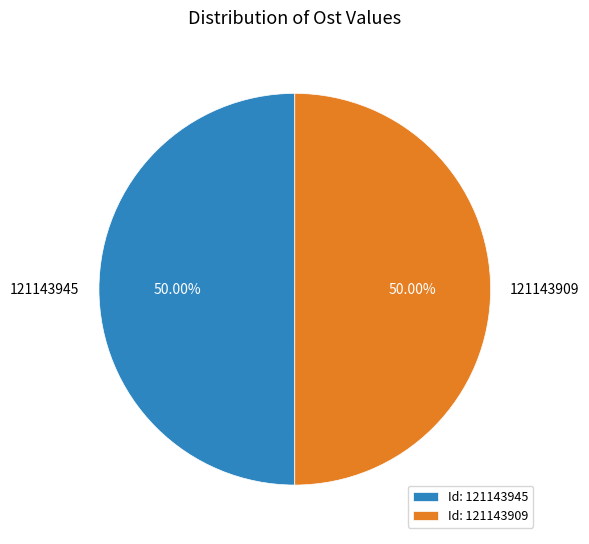

Count the number of slices in the pie.

2